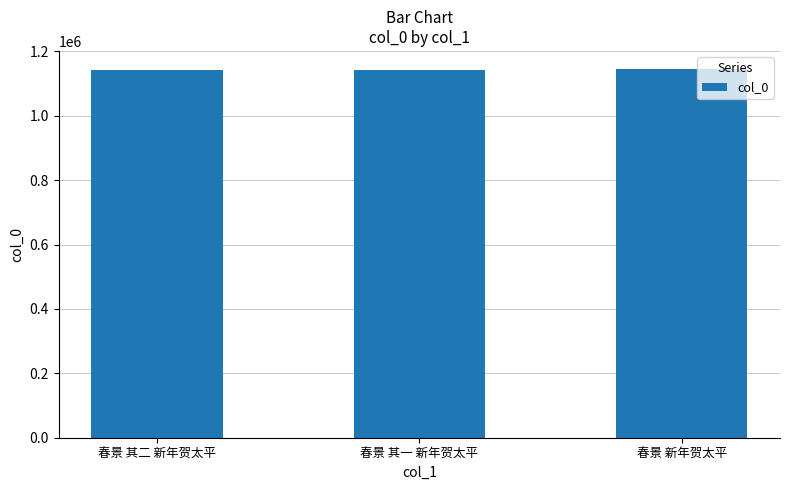

What is the greatest value displayed?

1144174